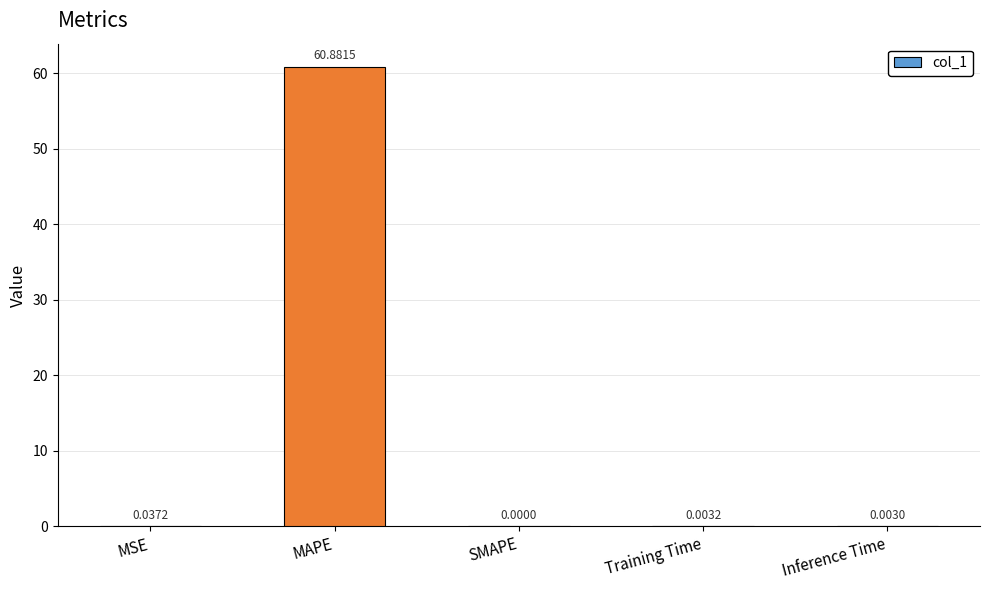

What is the sum of all values?

60.9